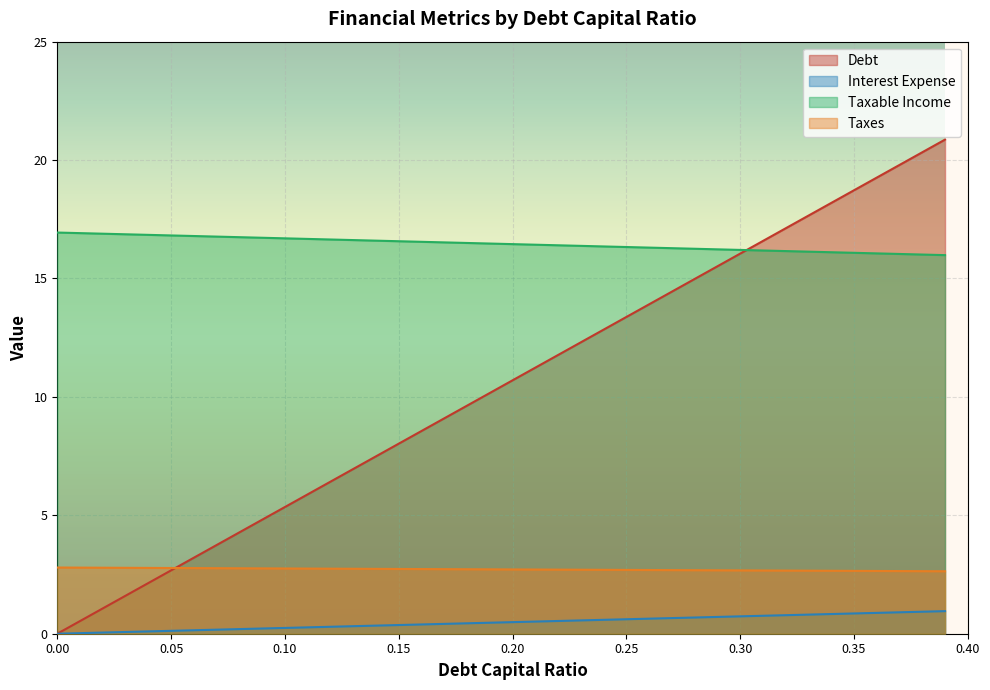

True or false: taxable_income and interest_expense intersect in this chart.

False